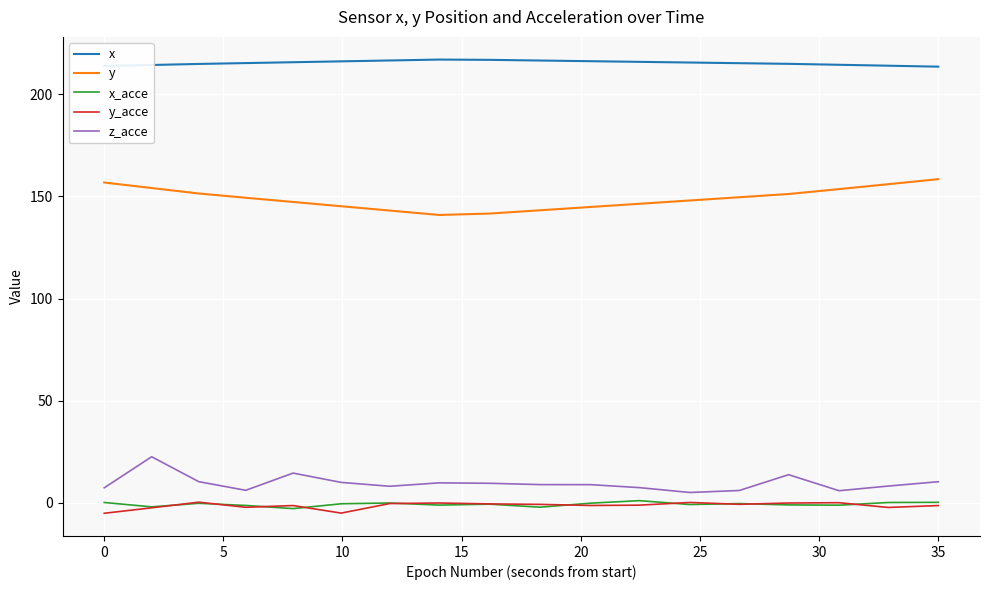

True or false: y_acce and z_acce intersect in this chart.

False